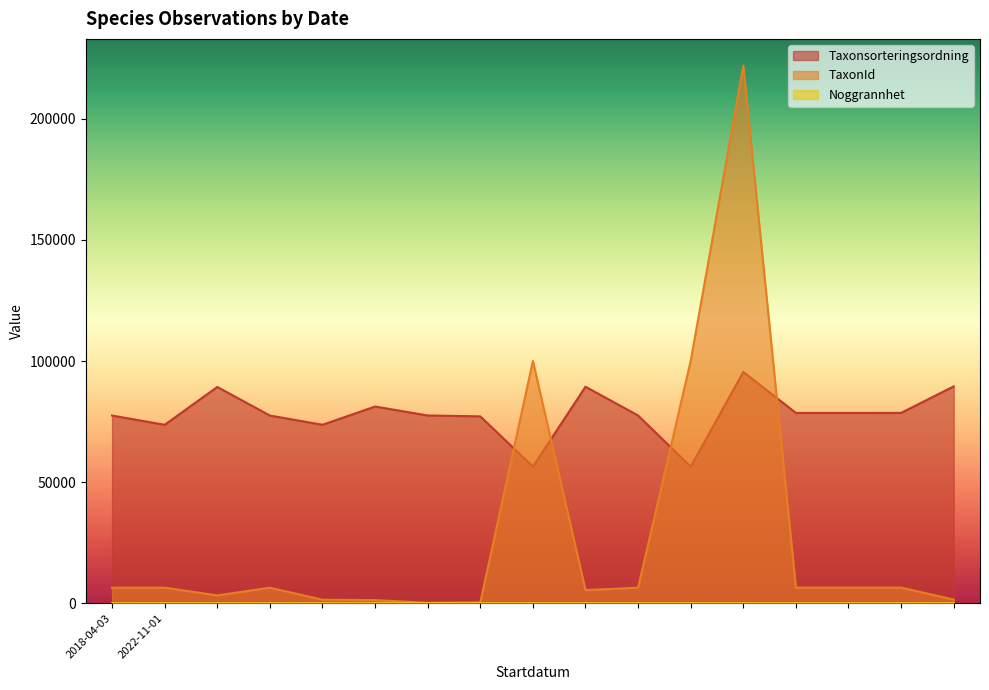

Which has a higher value, 2022-11-01 or 2022-11-01?

2022-11-01